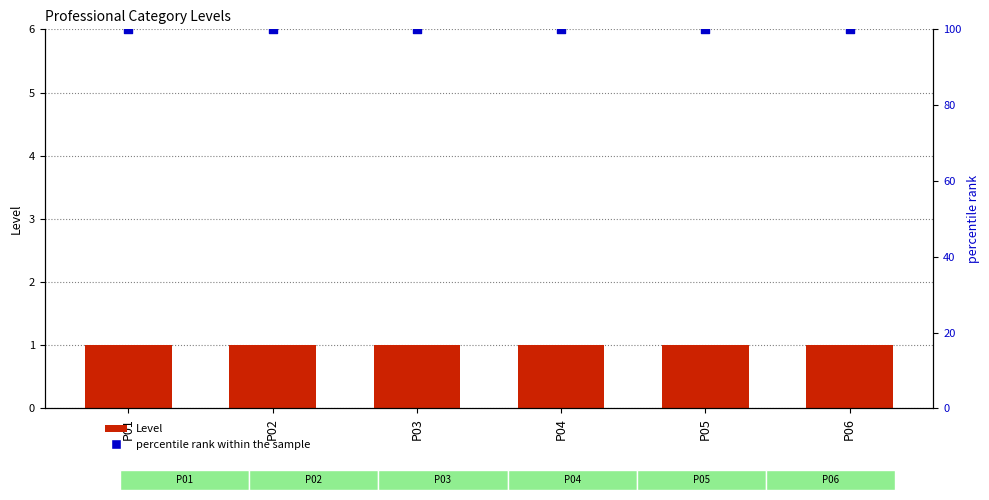

Which series contains the lowest Y value?

Level